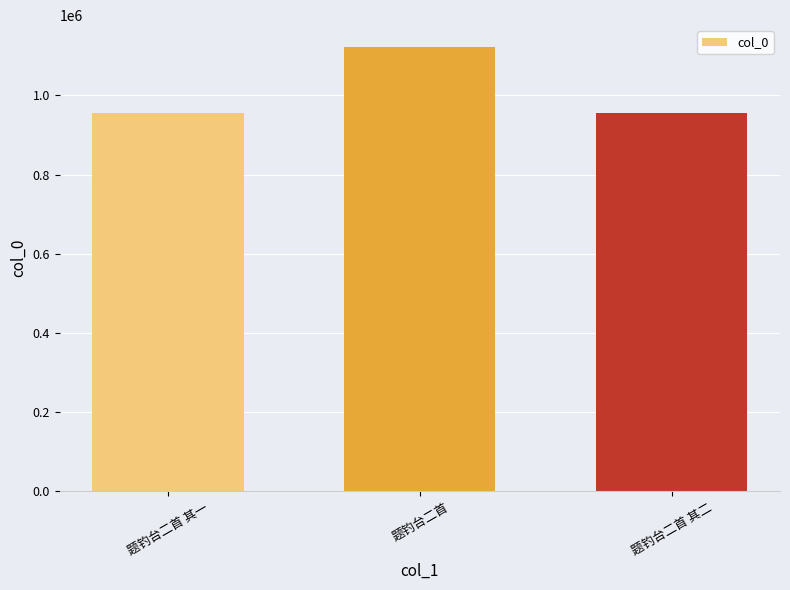

What is the sum of the values at 题钓台二首 其一 and 题钓台二首?

2076372